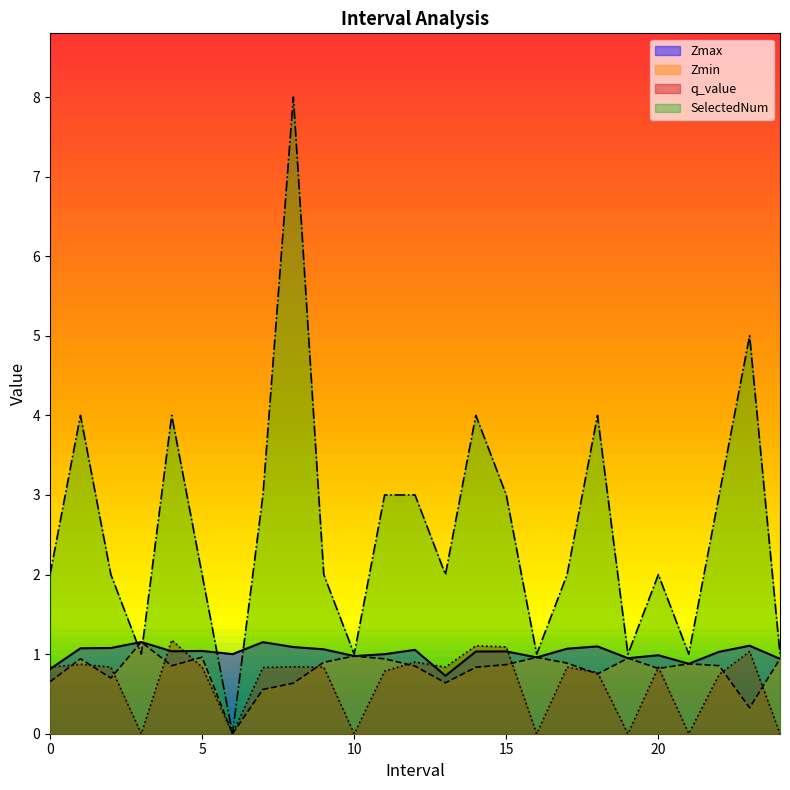

Which category has the lowest value in the q_value series?

3.0